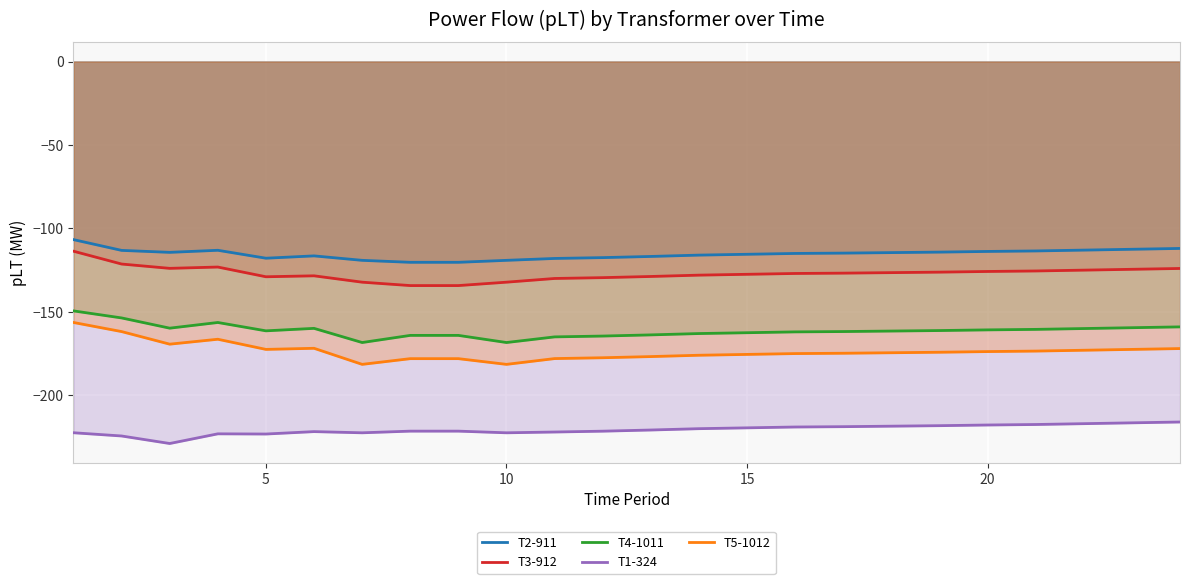

How many interior local valleys does the T2-911 series have?

2